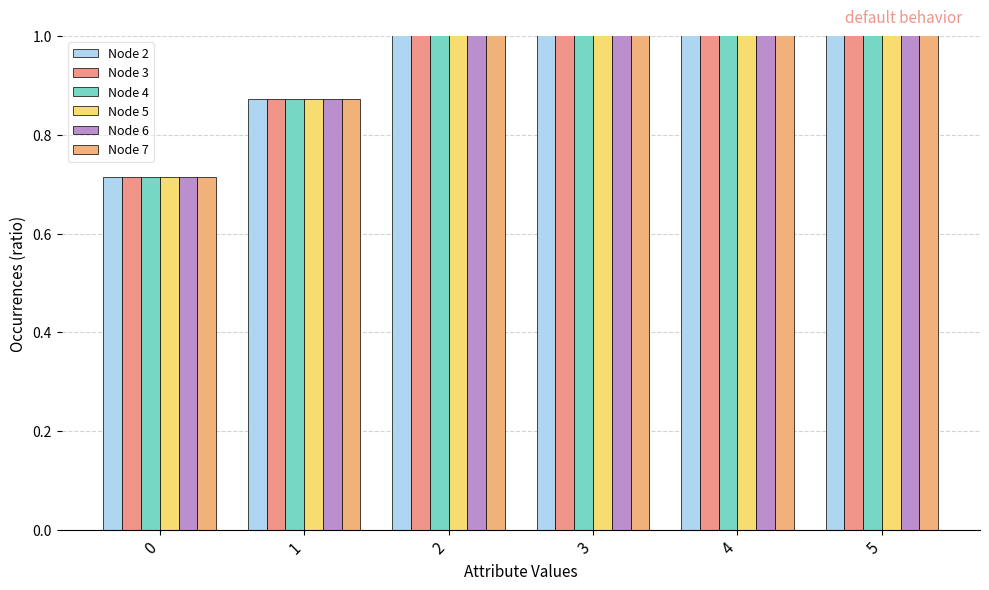

True or false: Node 3 has a value of 0.9 at 4.

False